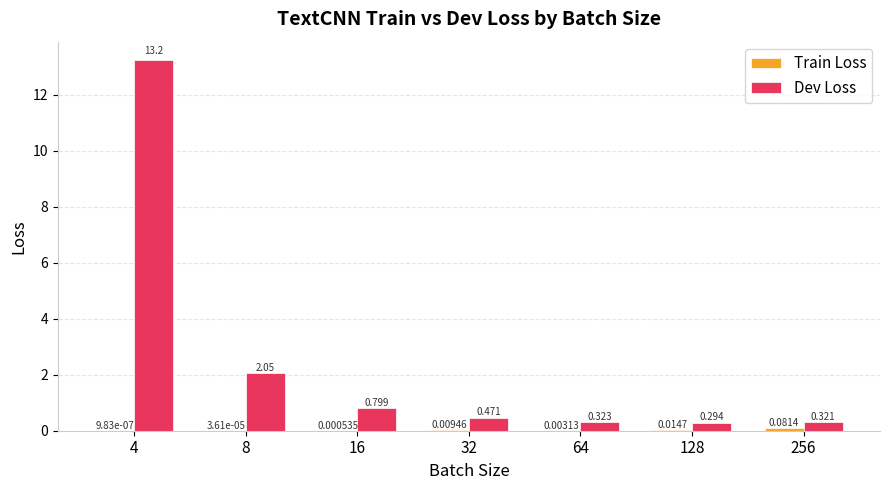

Does the chart contain stacked bars?

No